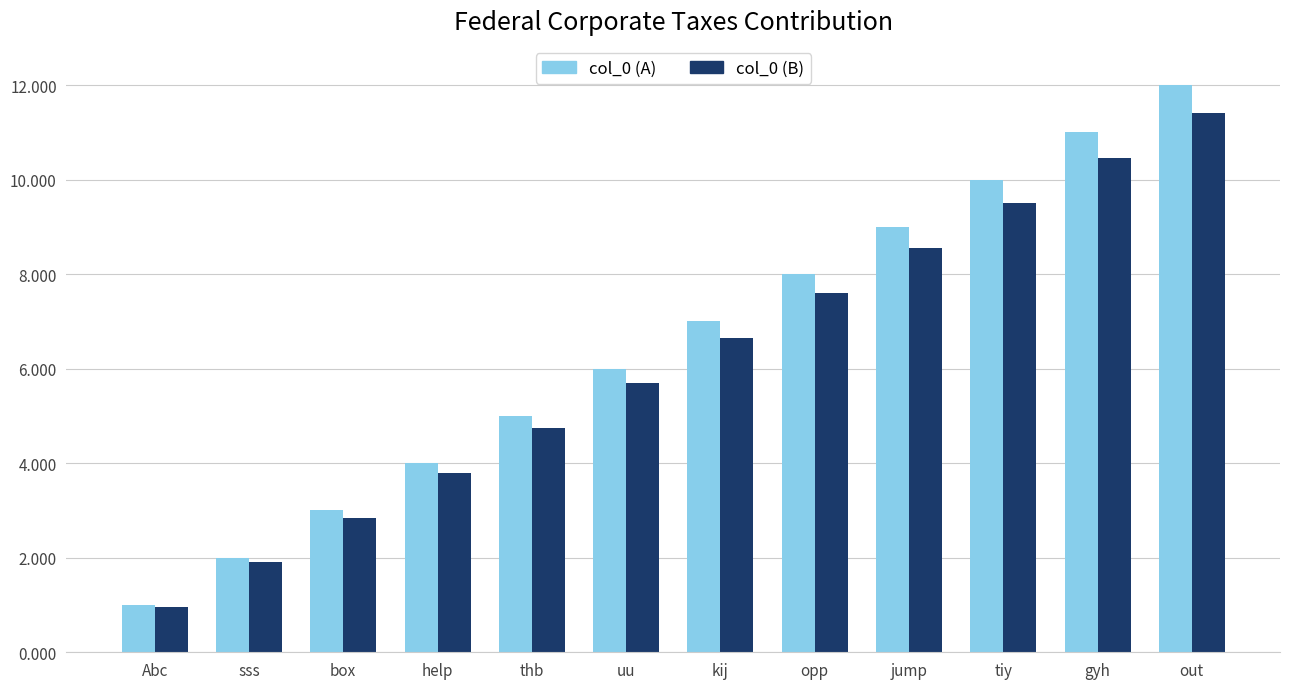

Which category has the highest value in the col_0 (B) series?

out